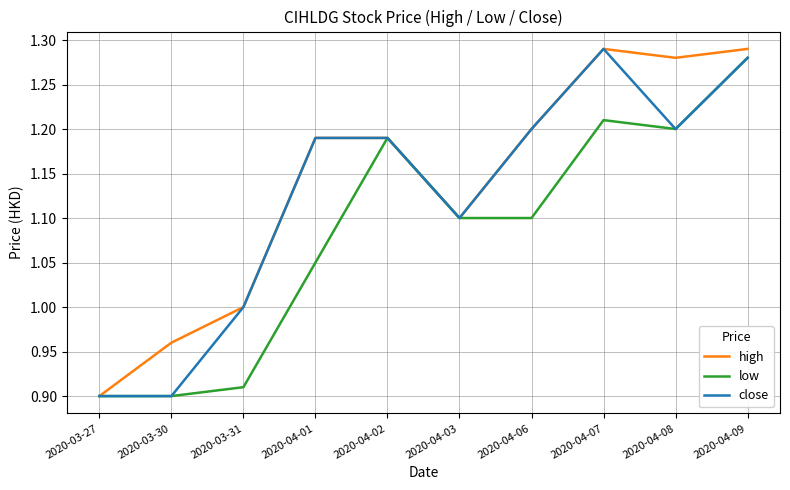

The value of high at 2020-03-31 is 1.0. True or false?

True